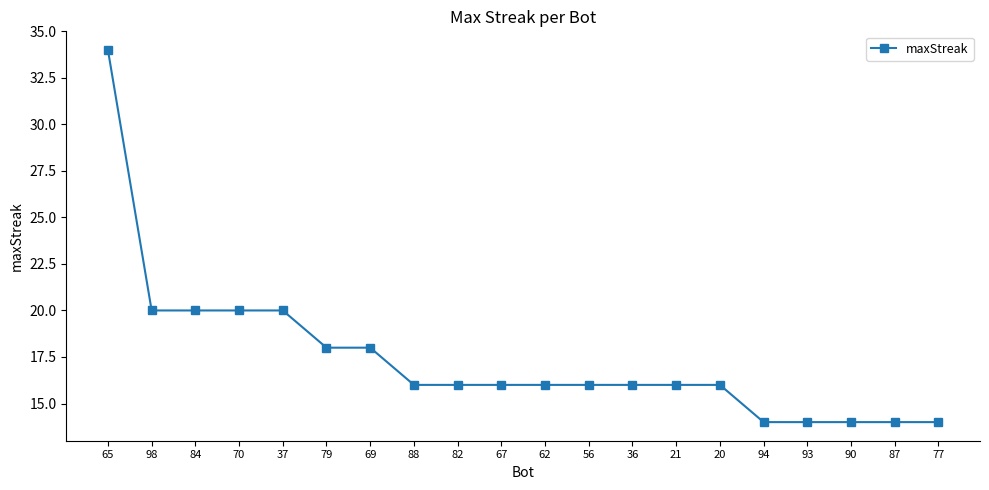

What is the difference between the second highest and minimum values?

6